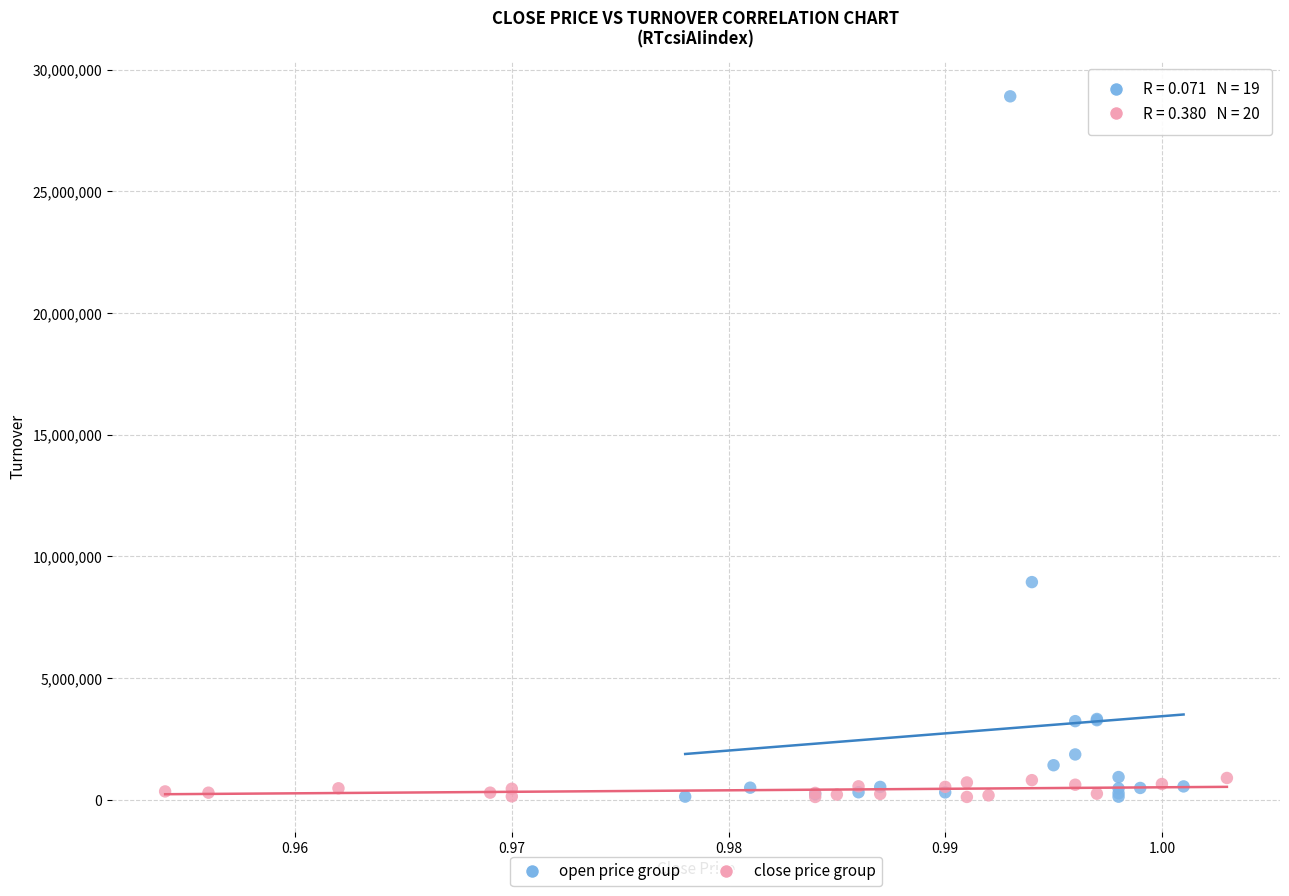

Which series has the largest Y range (max minus min)?

open price group